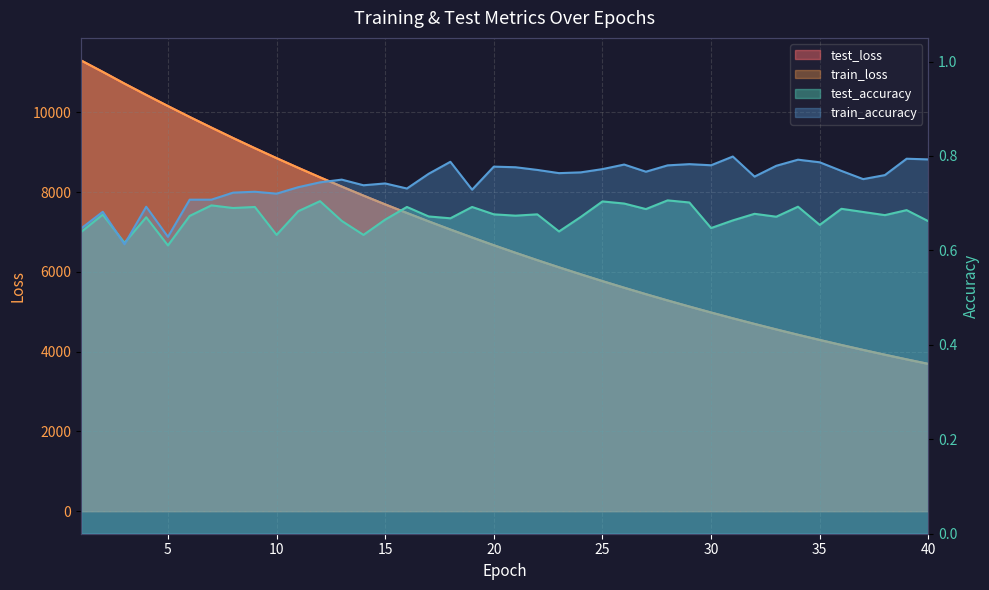

Which label corresponds to the smallest value in the chart?

5